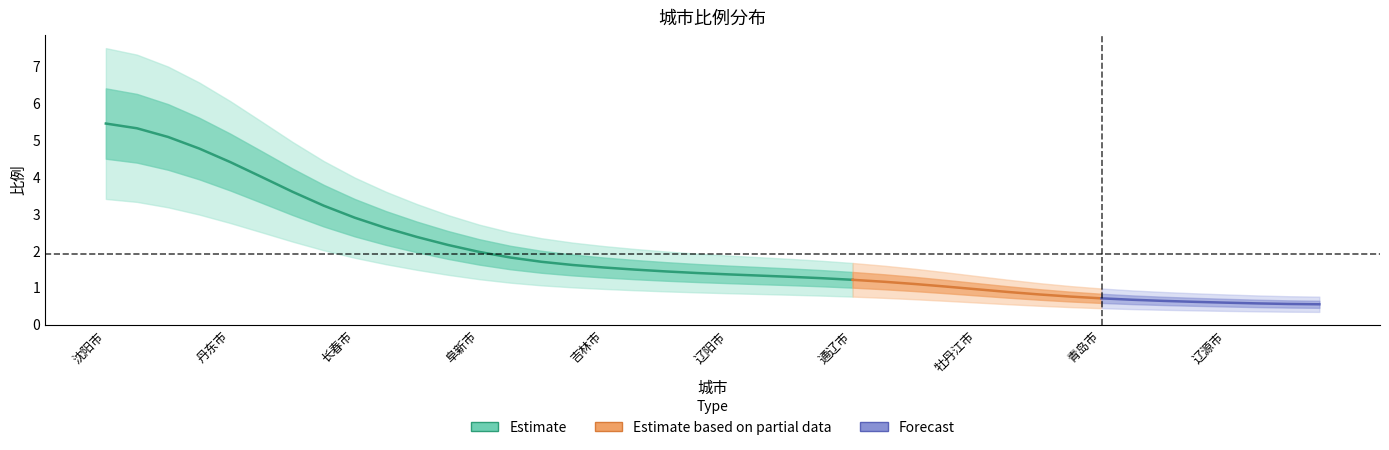

True or false: the data has more than 2 interior local peaks.

False